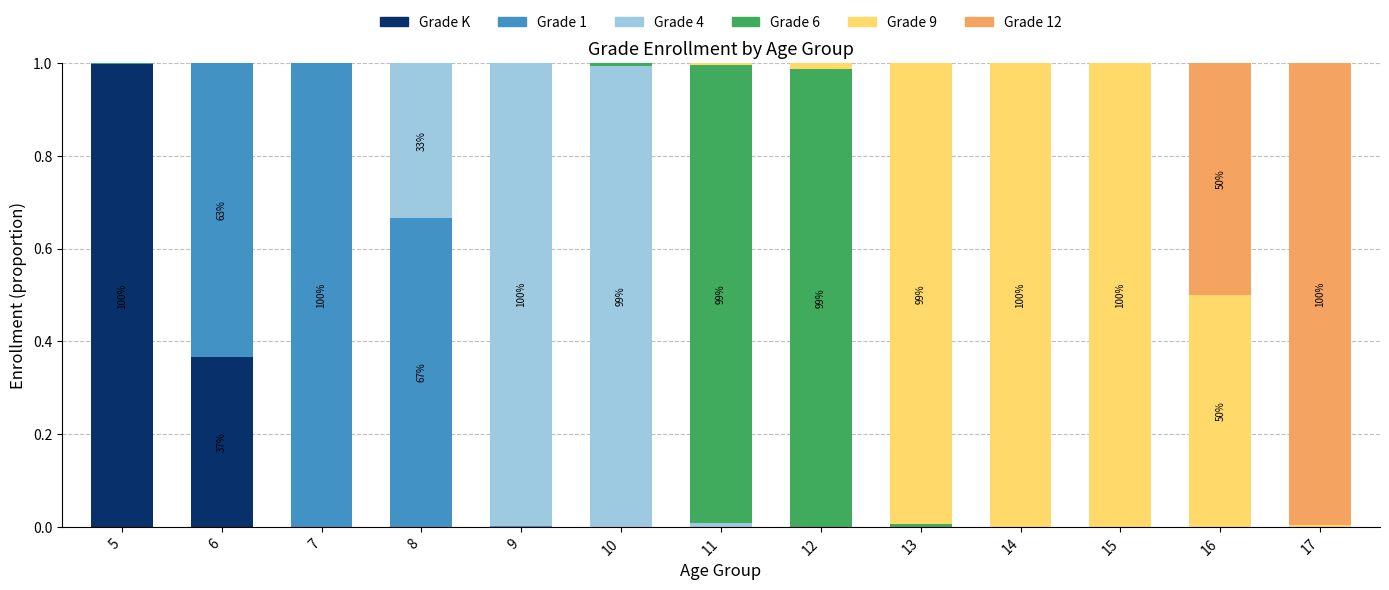

How many categories are shown in the chart?

13